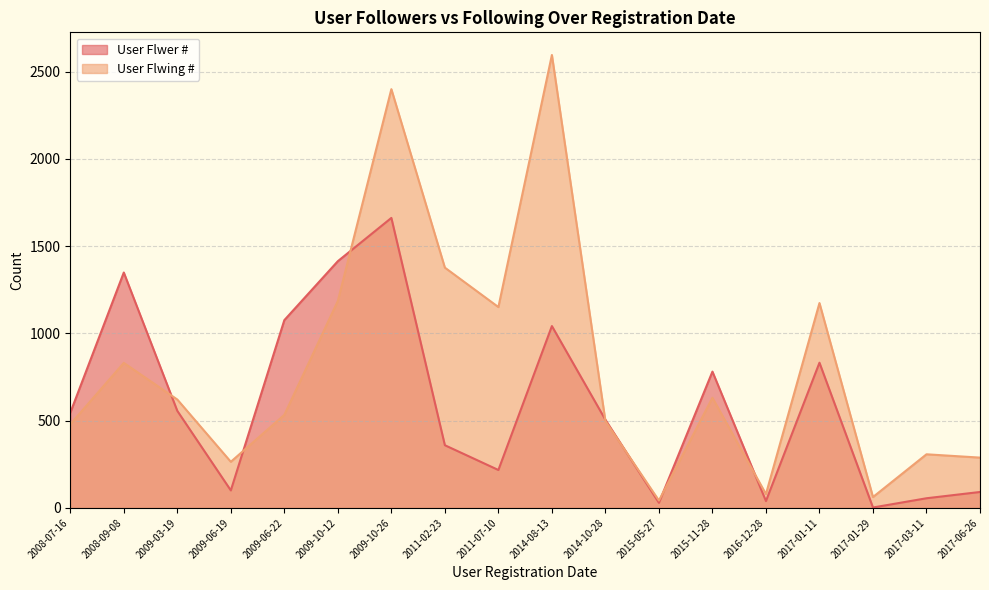

Which series ends up on top after the final intersection of User Flwer # and User Flwing #?

User Flwing #